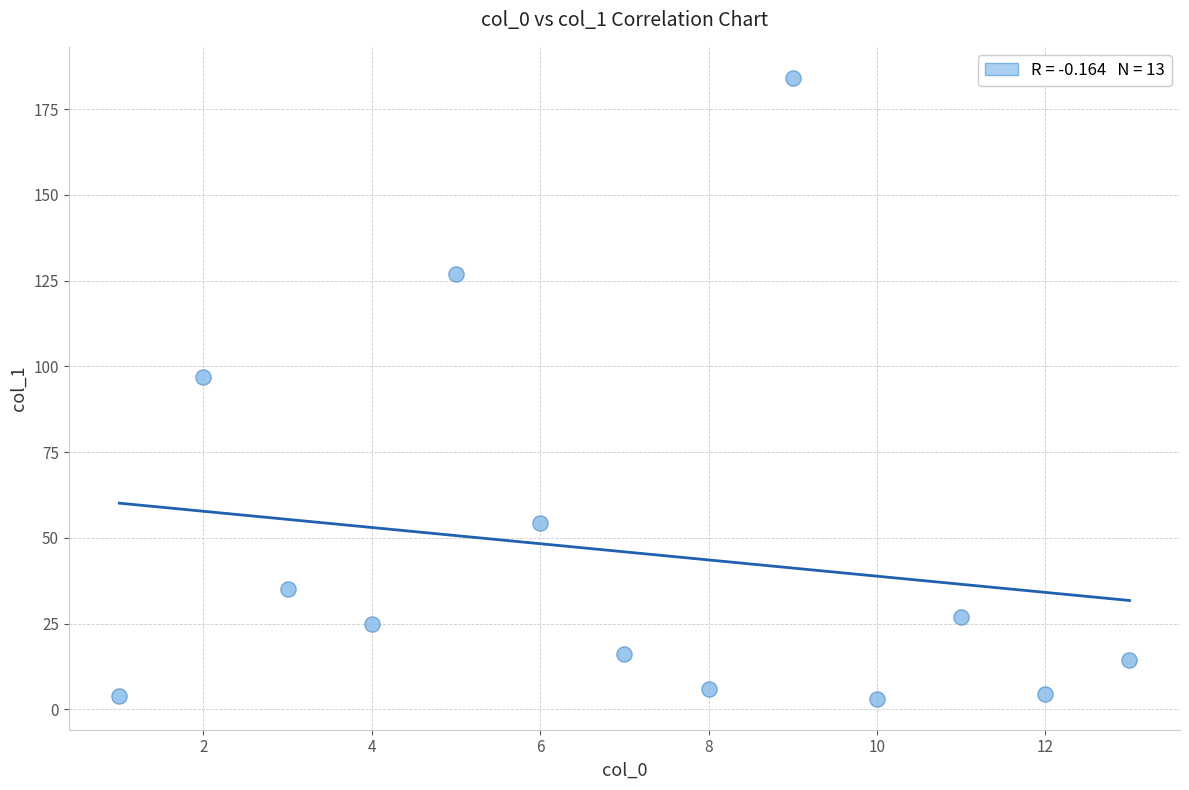

What Y value in the scatter plot is closest to 93?

96.8